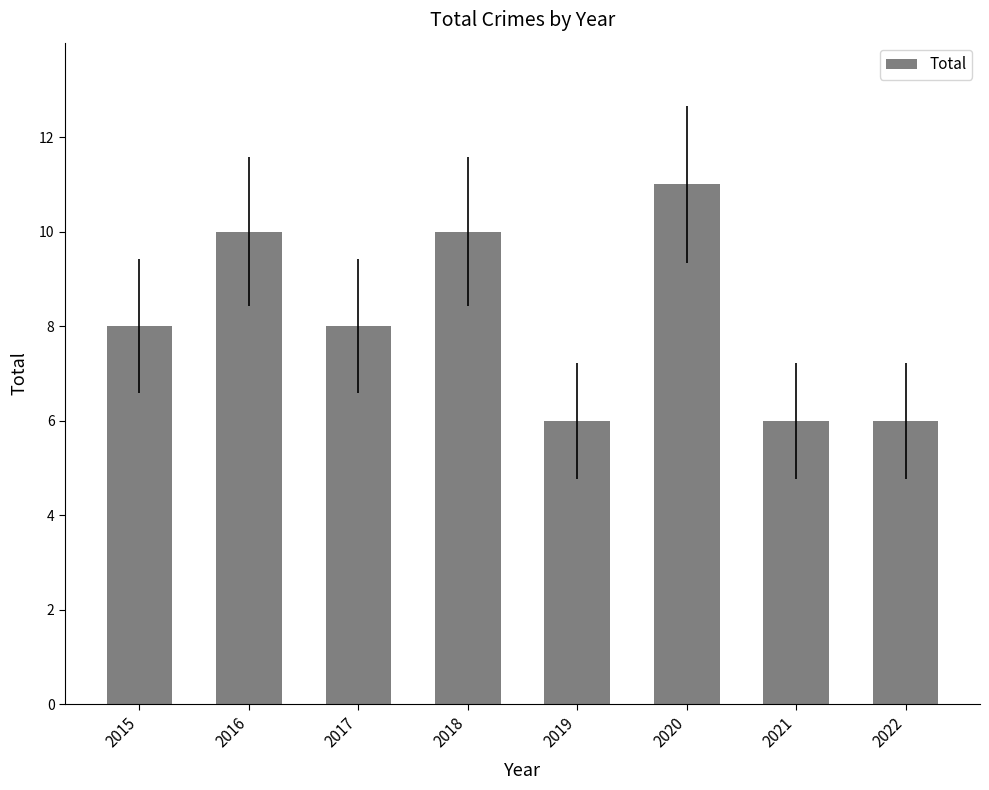

Which label corresponds to the largest value in the chart?

2020